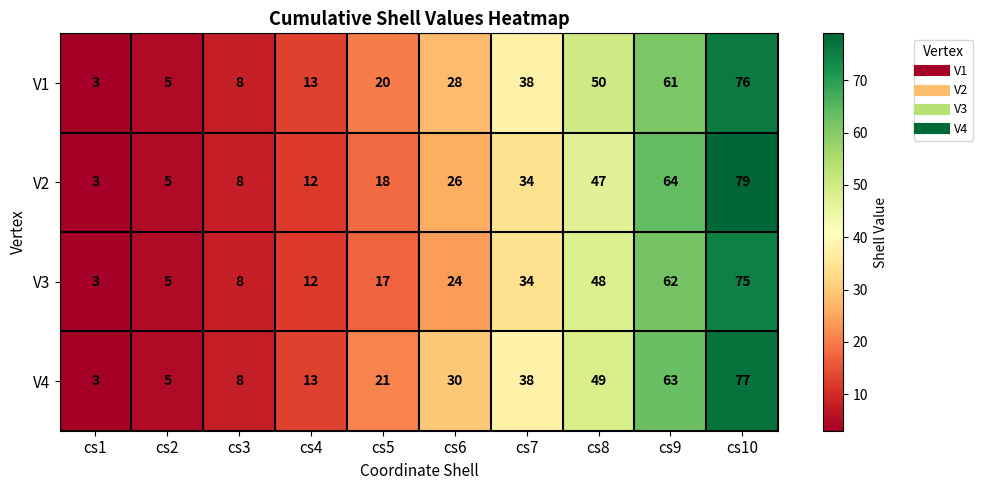

Rank the series by their average value, from highest to lowest.

V4, V1, V2, V3